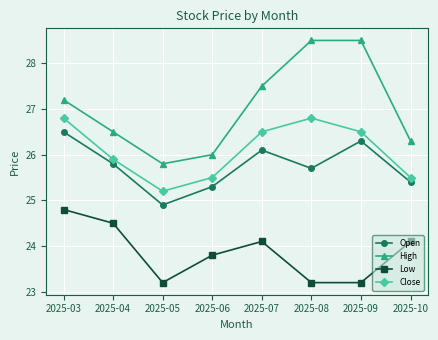

What is the value of the High point at the 5th from the left?

27.5